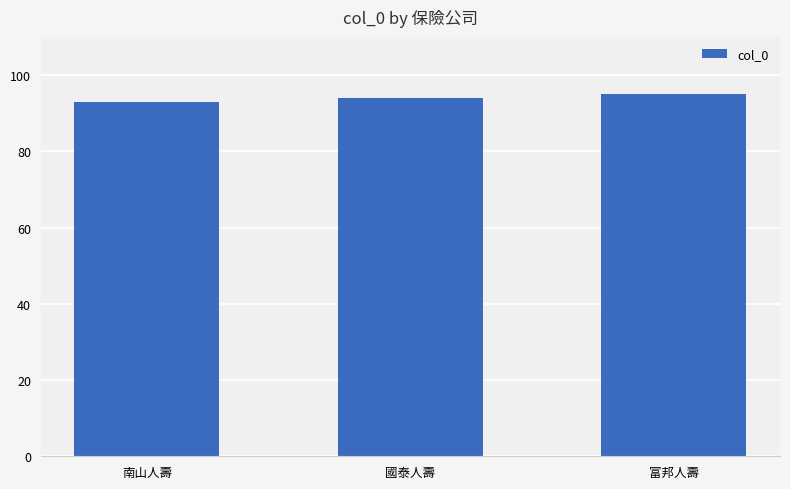

Reading right to left, what are all the values shown in this chart?

95	94	93